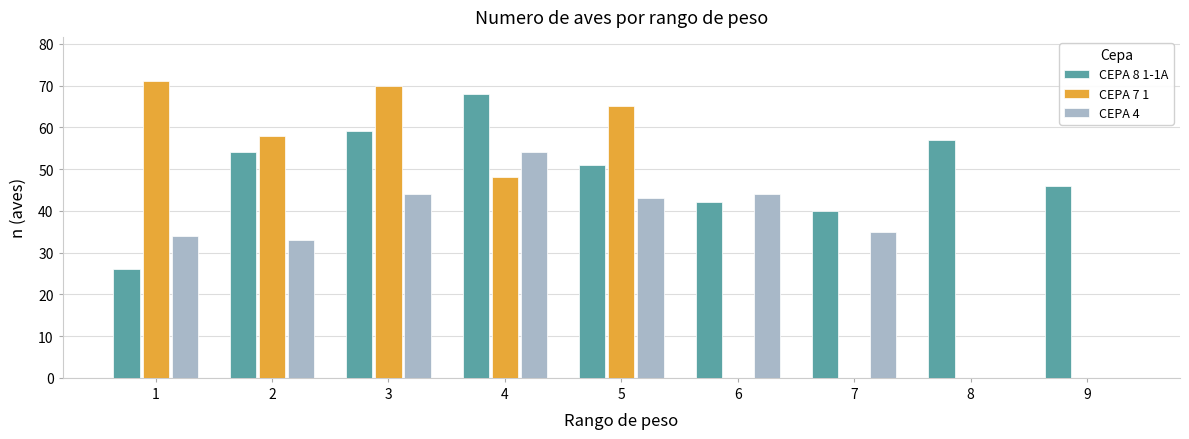

Where does the CEPA 7 1 series first go above 48?

1